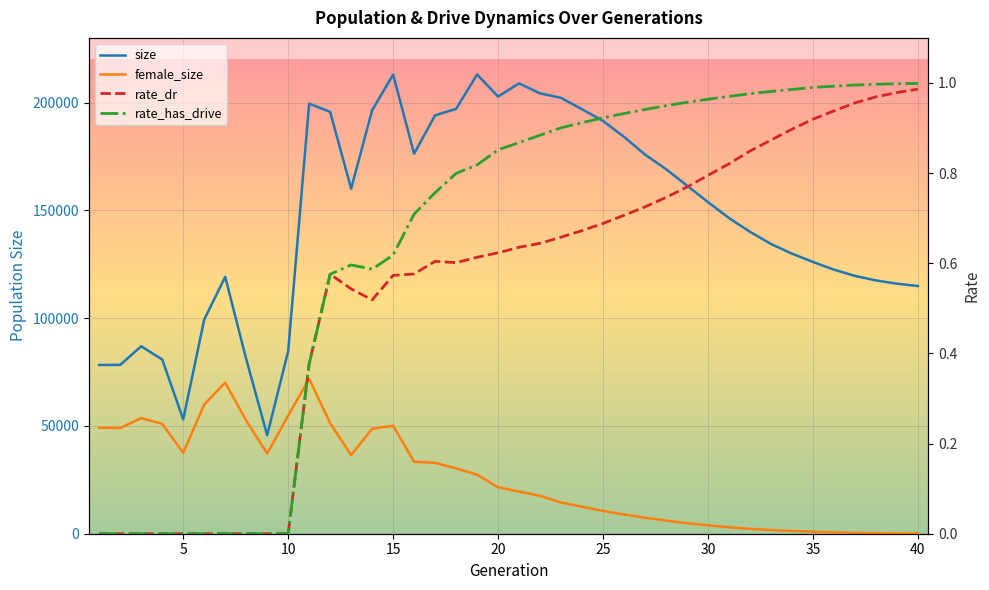

List the series in order of their peak value, lowest first.

rate_dr, rate_has_drive, female_size, size